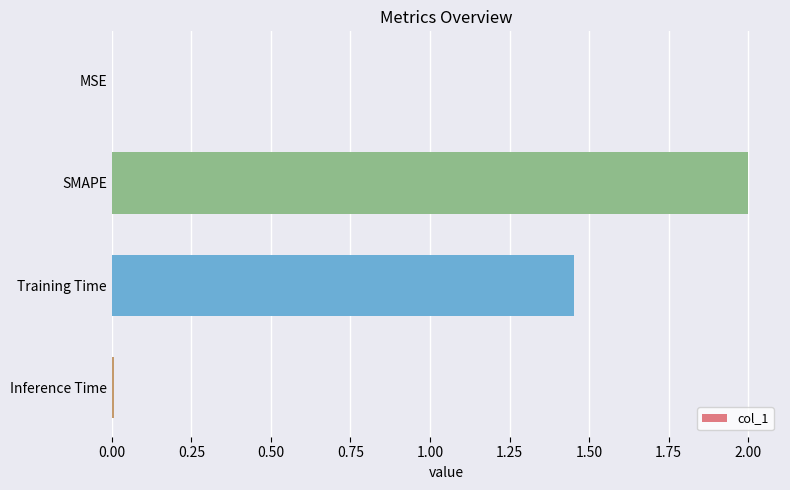

Are the bars grouped side by side (vs. stacked)?

No